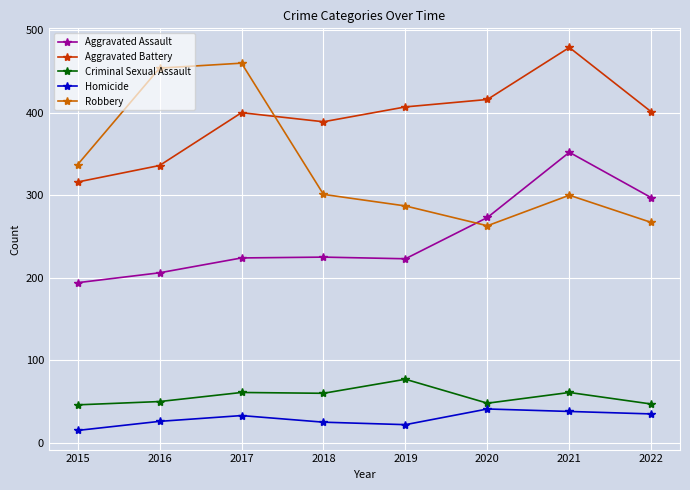

At how many categories does at least one series exceed 126?

8